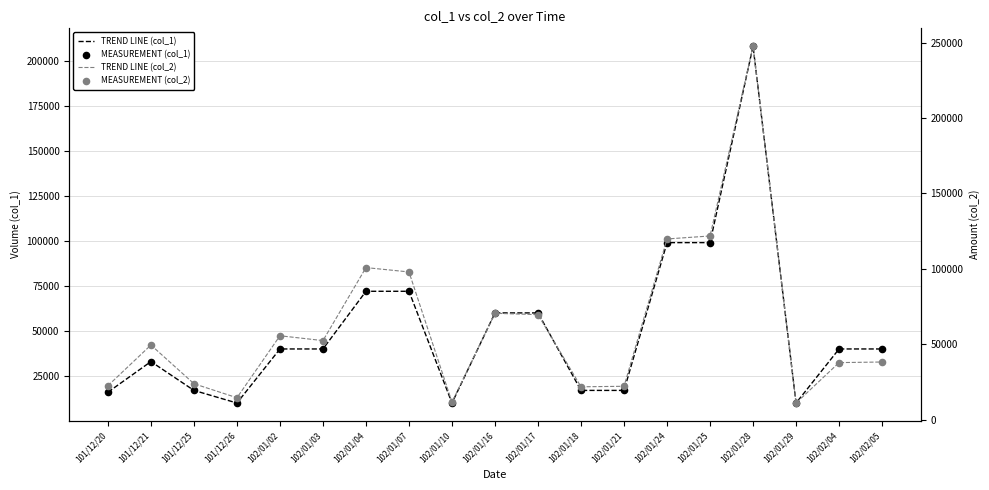

What is the total value across all series at 101/12/25?

81600